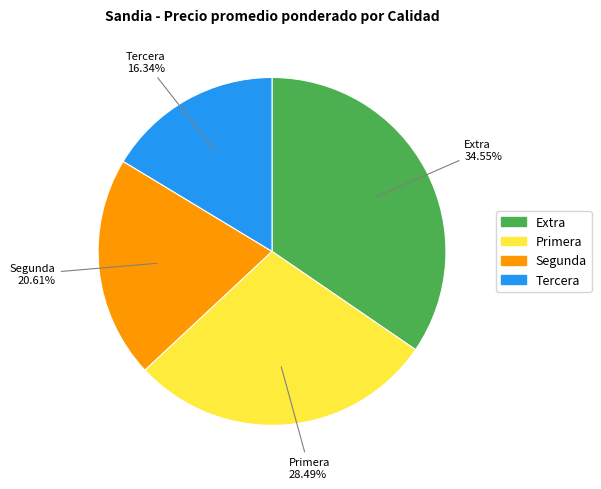

Is there any slice that represents more than half of the pie?

No